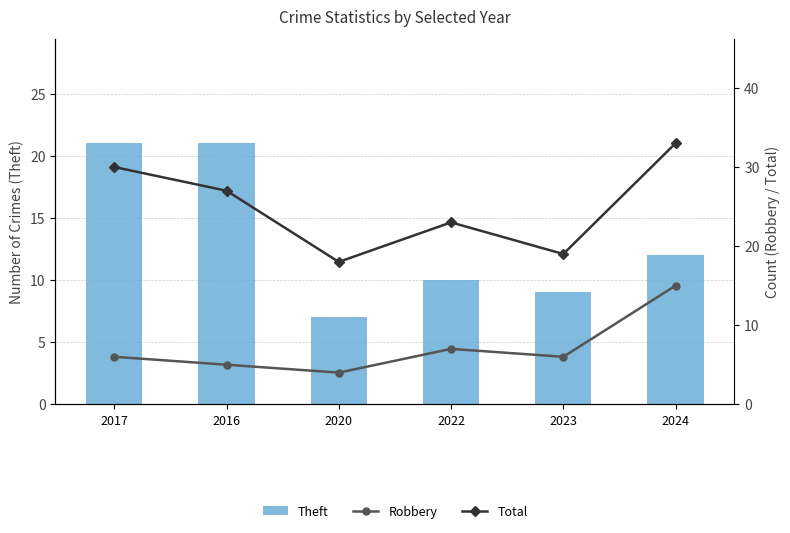

What is the average value of the Total series?

25